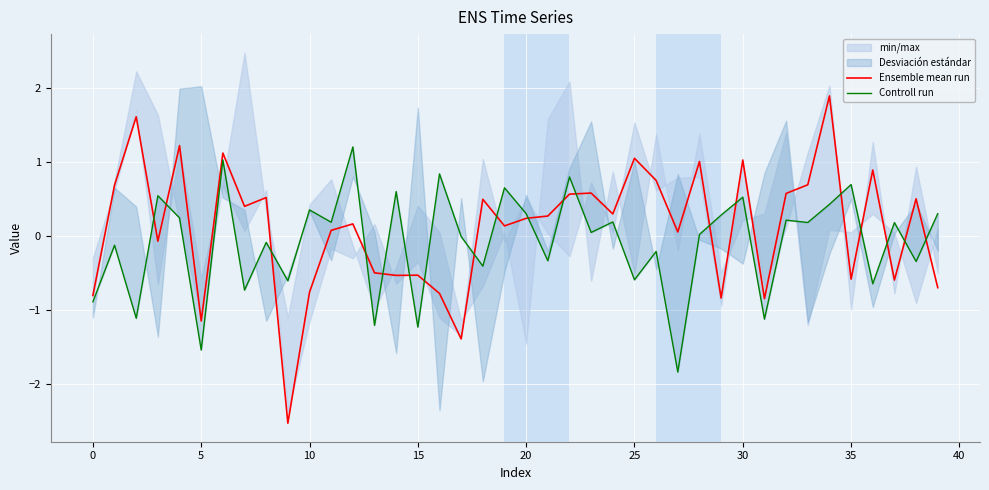

What is the label of the 6th point from the right?

34